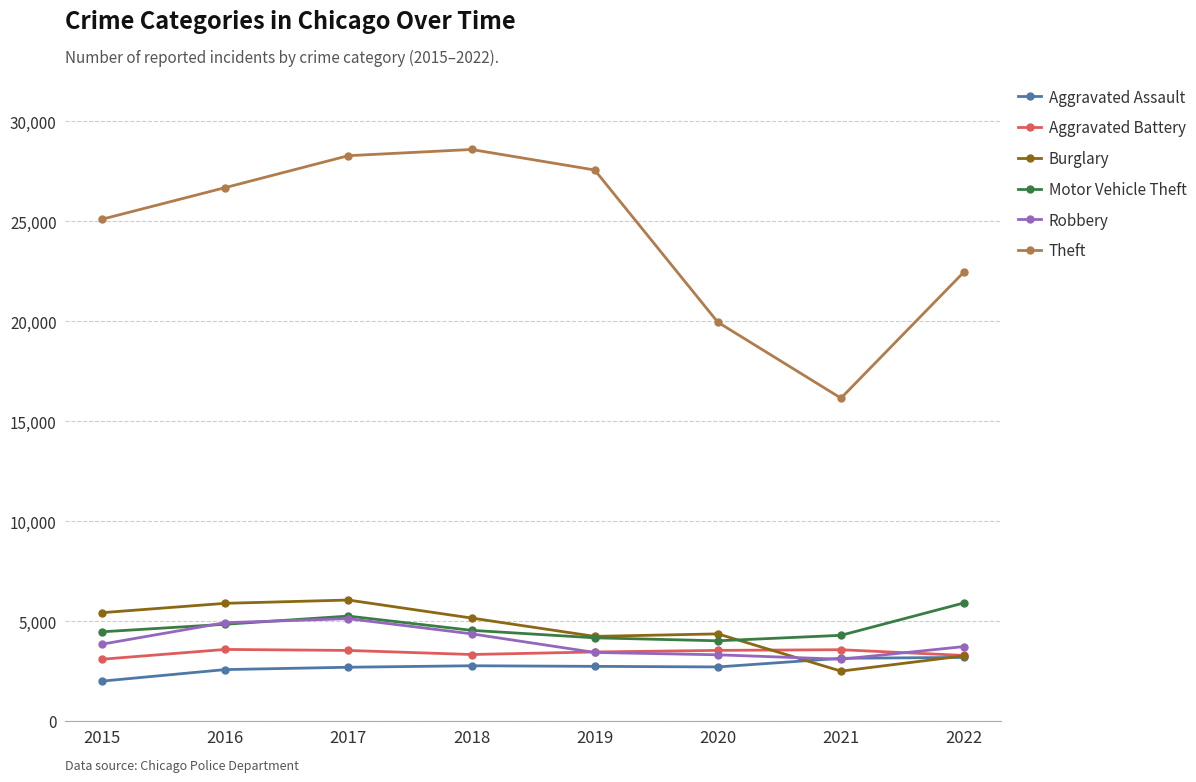

How many lines are shown in the chart?

6